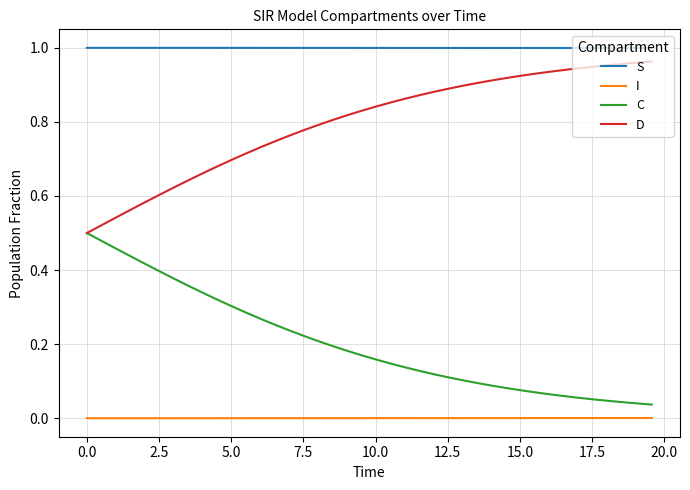

True or false: I and D intersect in this chart.

False